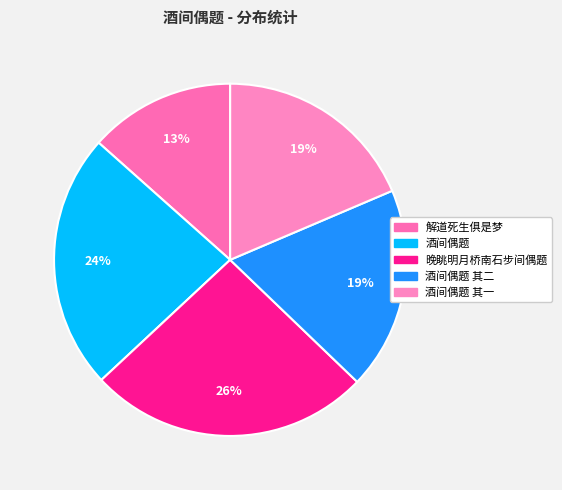

How many segments does this pie chart have?

5